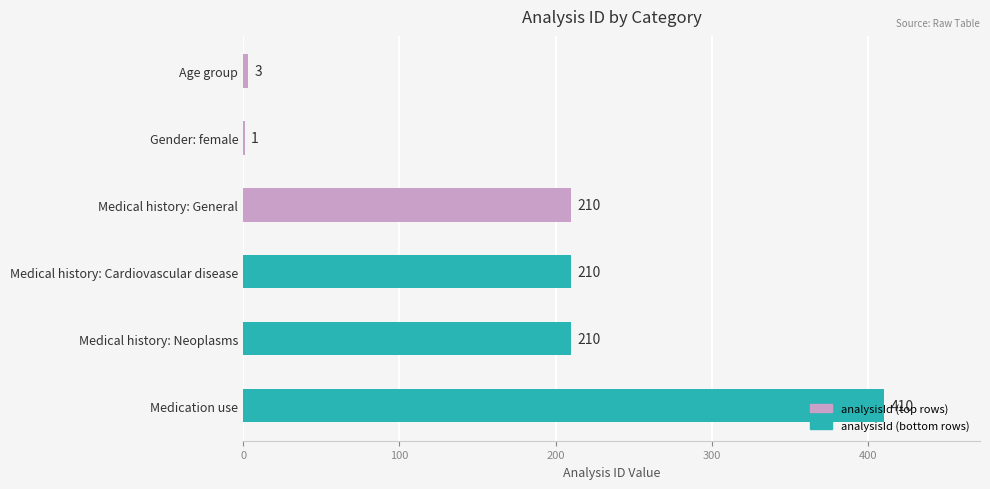

What is the change in value from Medical history: Cardiovascular disease to Medication use?

+200